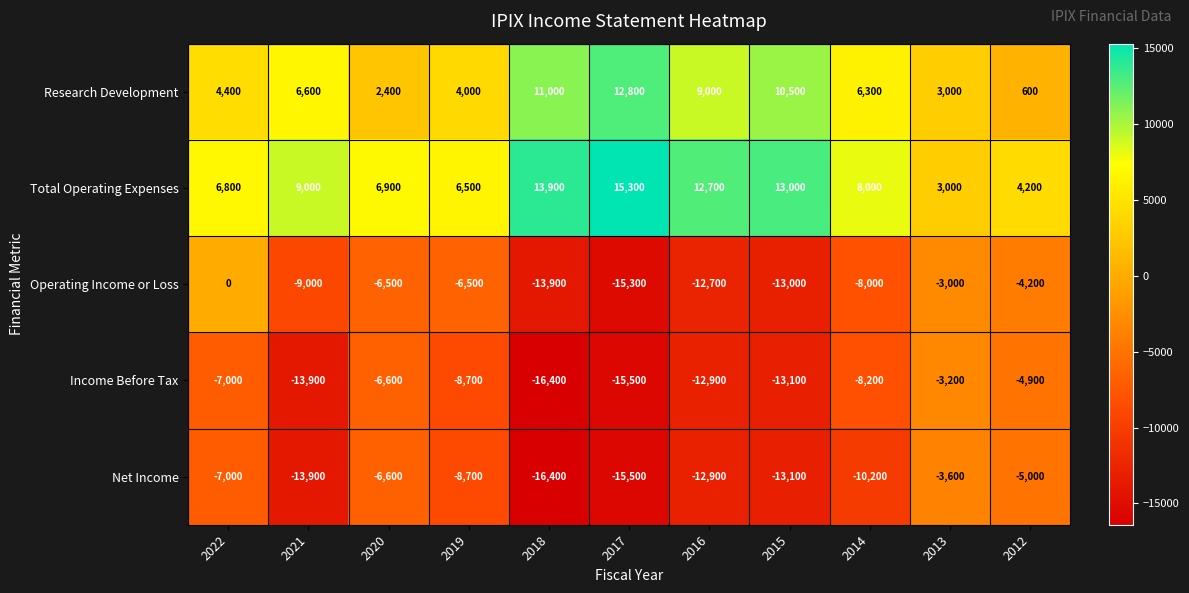

Rank the series by their maximum value, from lowest to highest.

Net Income, Income Before Tax, Operating Income or Loss, Research Development, Total Operating Expenses